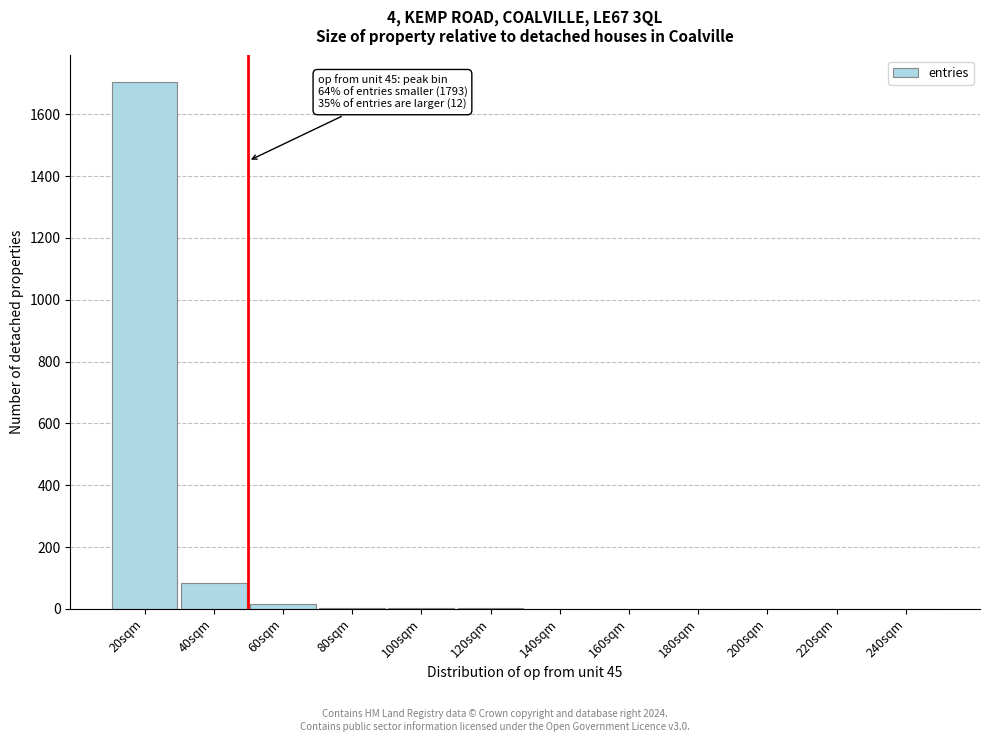

Which category has the highest value across all series?

20sqm